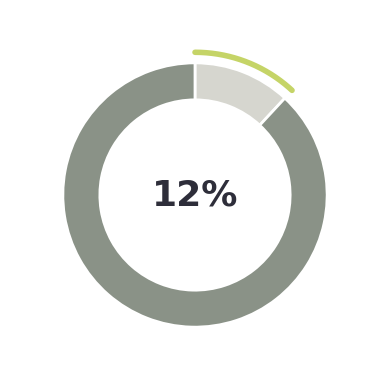

To the nearest percent, what percentage of the pie is Ray White Half Moon Bay?

88%